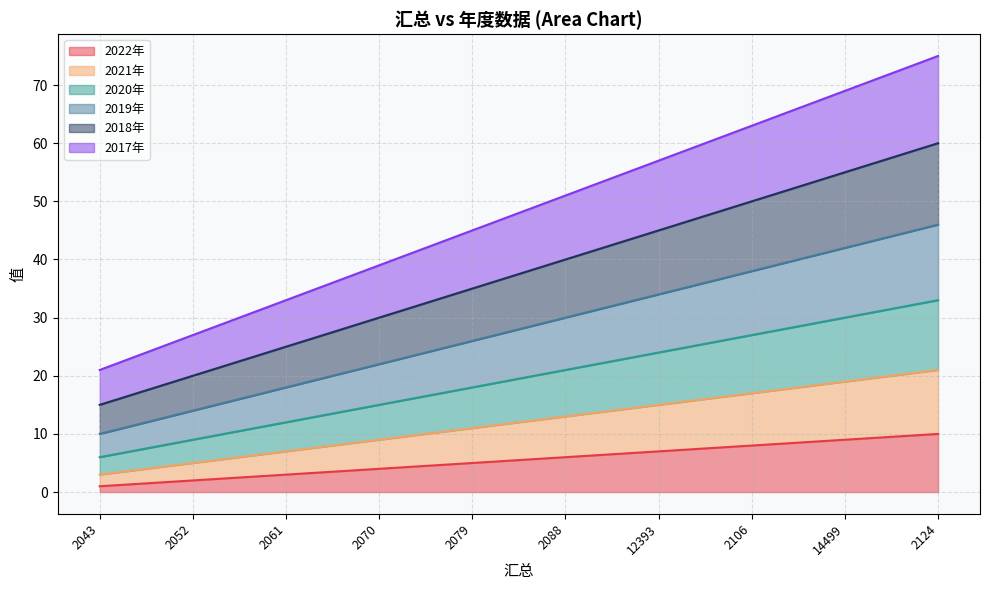

Rank the series at 2043 from lowest to highest value.

2022年, 2021年, 2020年, 2019年, 2018年, 2017年